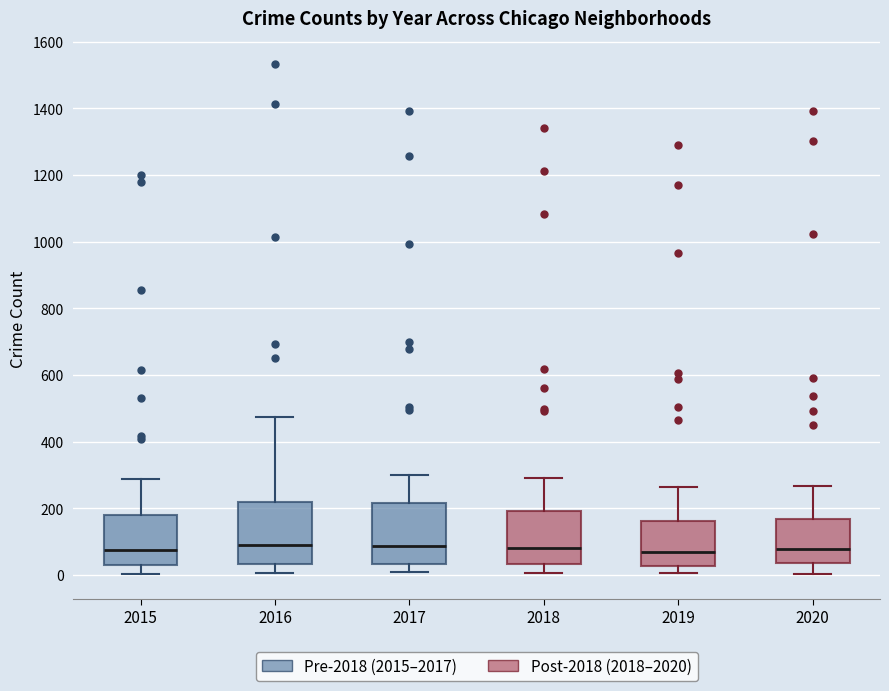

Where is the lower edge of the box at x = 2016 on the y-axis? The values are not printed on the chart, so give them approximately, as read against the axis.

40